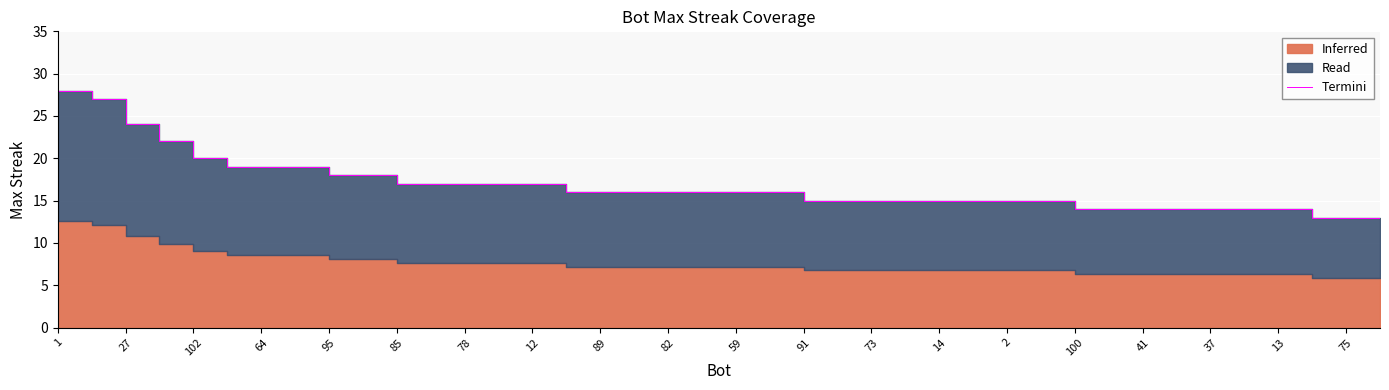

What is the label of the 11th point from the right?

29